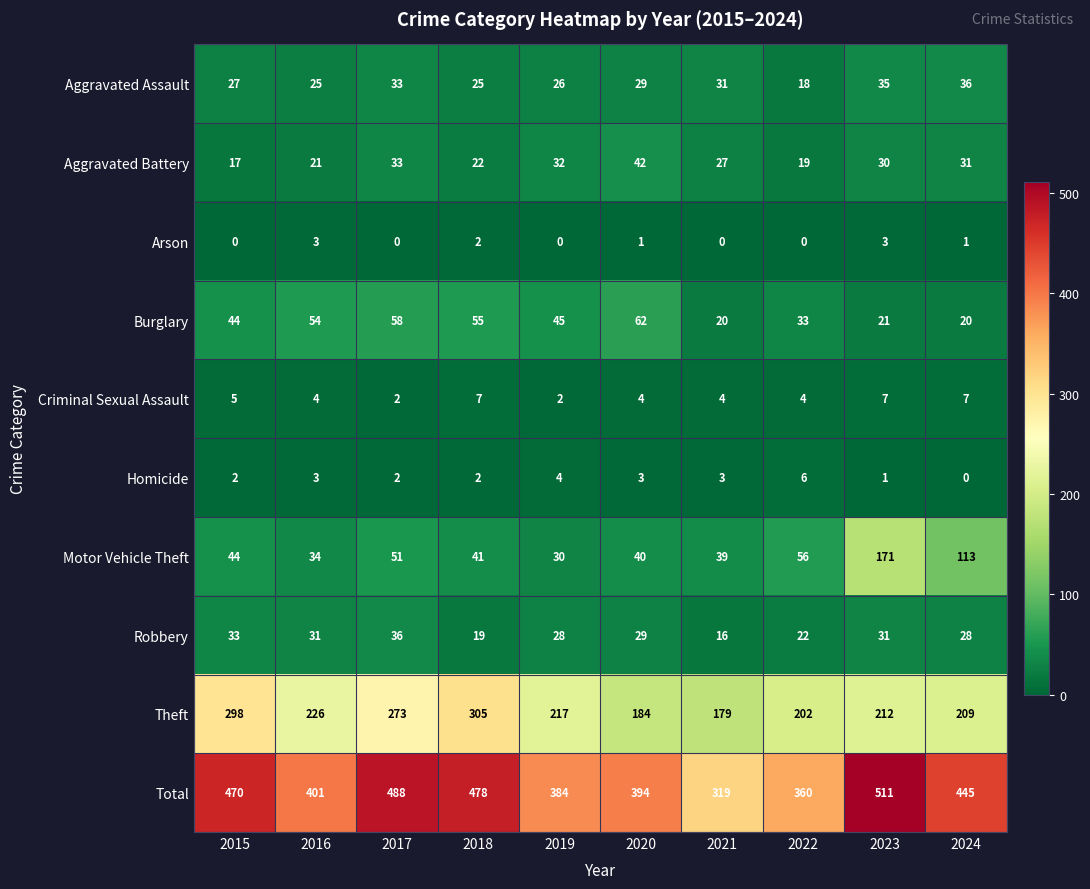

At which label does Total first exceed 445?

2015